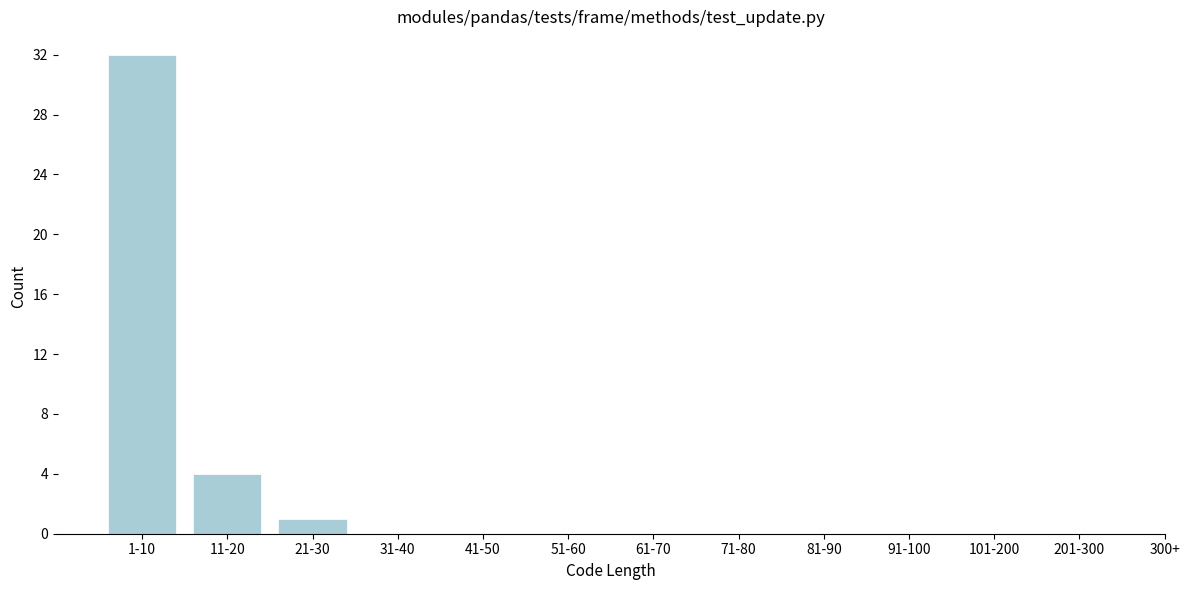

Reading left to right, transcribe all the data shown in this chart.

1-10=32	11-20=4	21-30=1	31-40=0	41-50=0	51-60=0	61-70=0	71-80=0	81-90=0	91-100=0	101-200=0	201-300=0